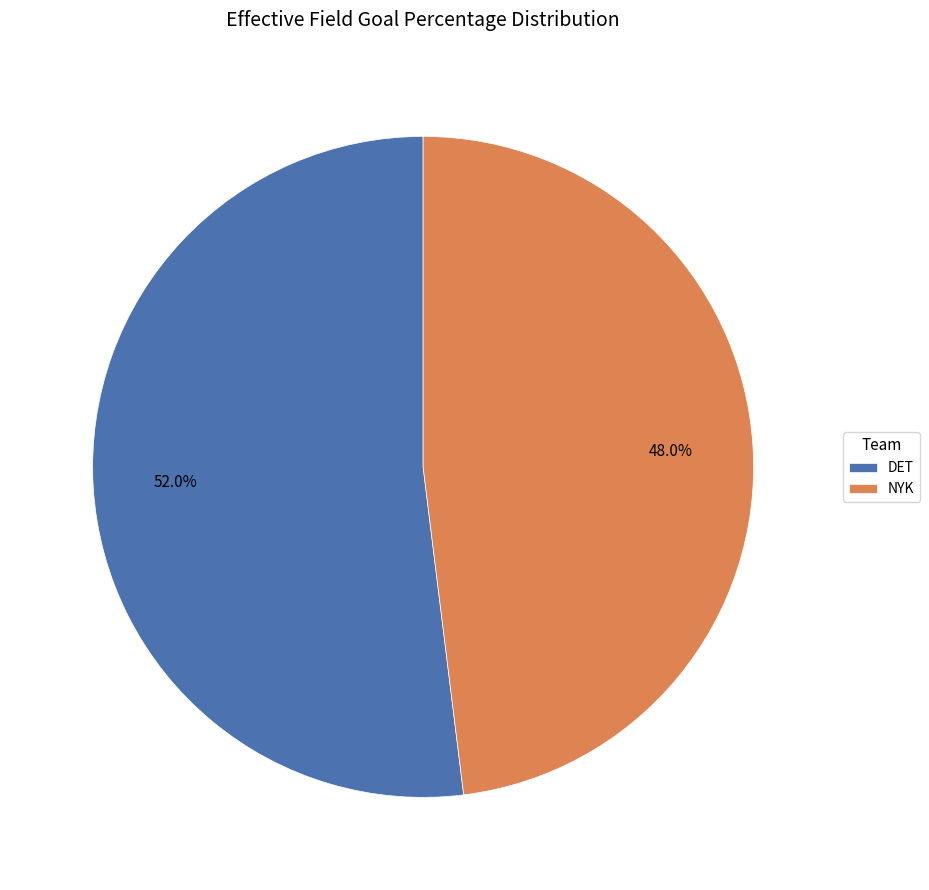

What percentage is the DET slice, to the nearest percent?

52%